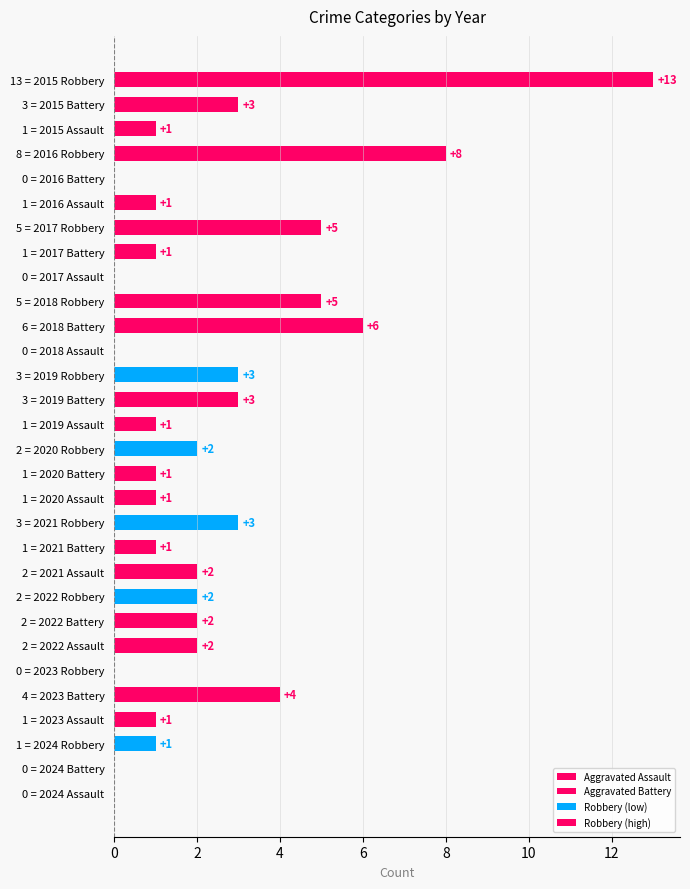

The chart shows a value of 6 at 6 = 2018 Battery. True or false?

True